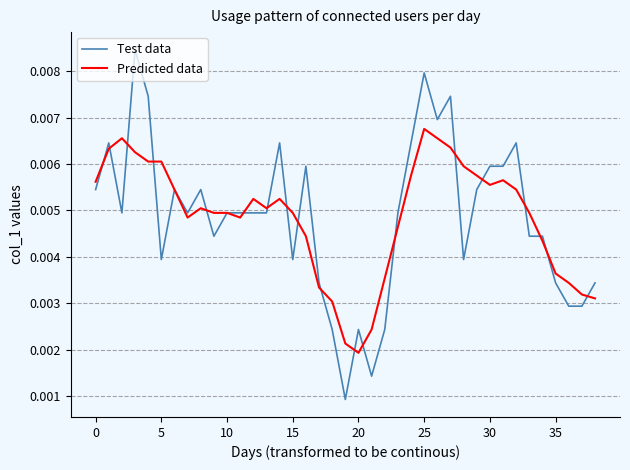

Which series has the widest spread of values?

Test data